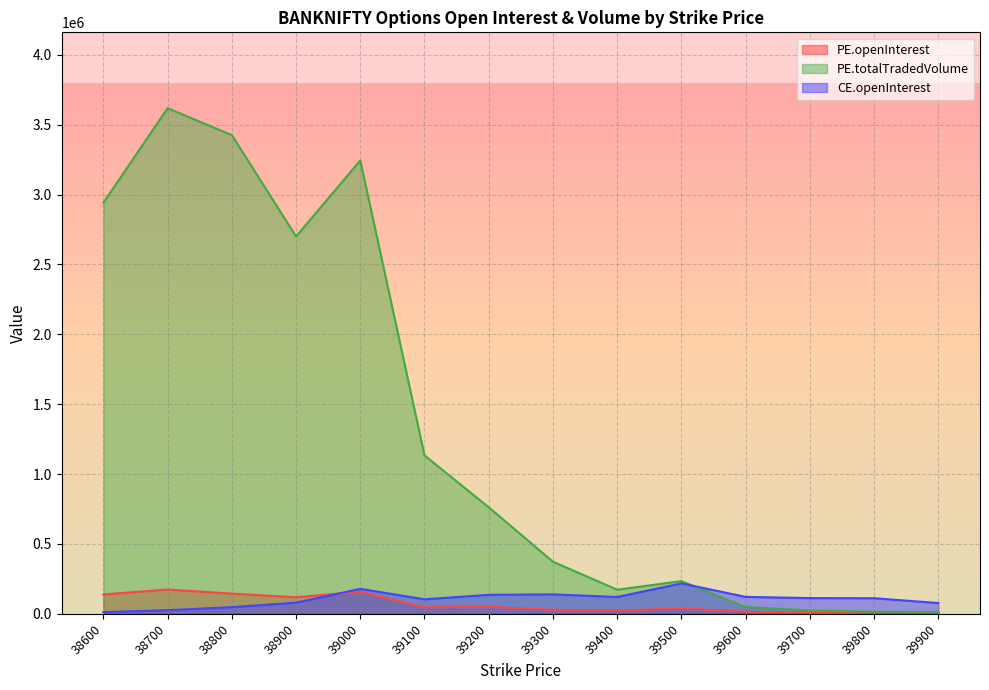

Reading left to right, what are all the values shown in this chart?

PE.openInterest: 138432	173733	144331	118588	157204	46608	51006	28412	22464	38212	14847	8556	10512	11234
PE.totalTradedVolume: 2942591	3618897	3426072	2700869	3244692	1133531	762075	373001	172183	234003	48720	23754	14574	12104
CE.openInterest: 11885	25780	47481	79381	178358	103626	135607	138852	120149	217354	121096	112306	111329	76904